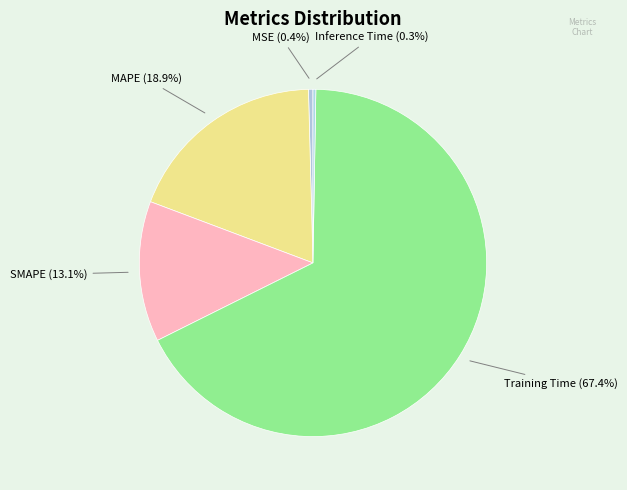

Rank the categories by value from highest to lowest.

Training Time, MAPE, SMAPE, MSE, Inference Time